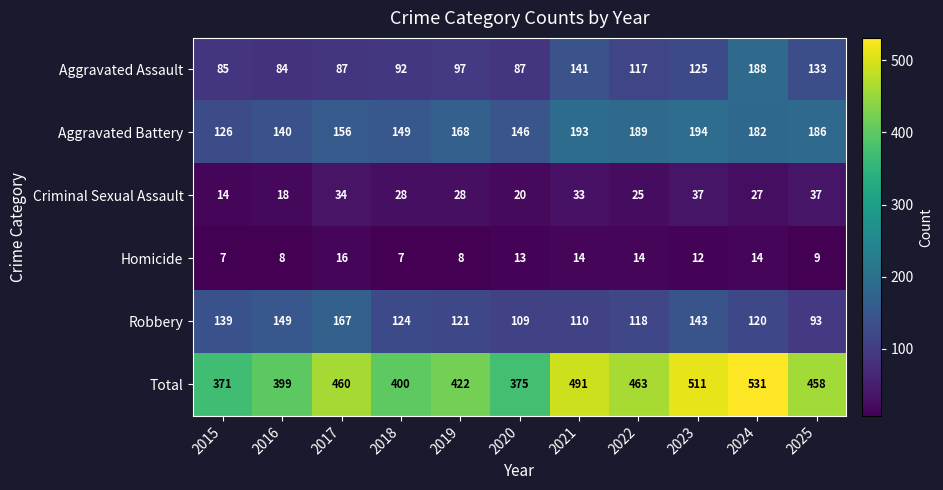

Which series has the largest range (max minus min)?

Total